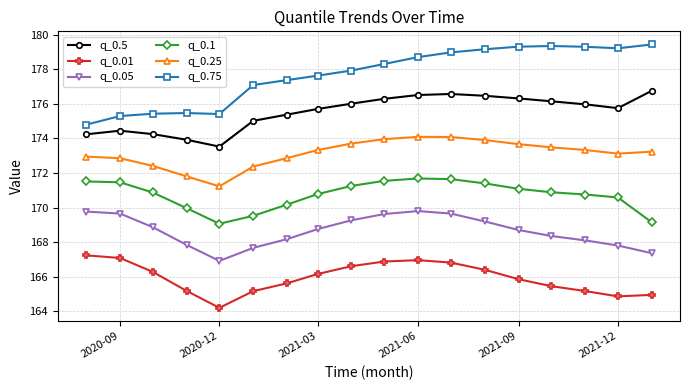

What are all the series names shown in the legend?

q_0.5, q_0.01, q_0.05, q_0.1, q_0.25, q_0.75